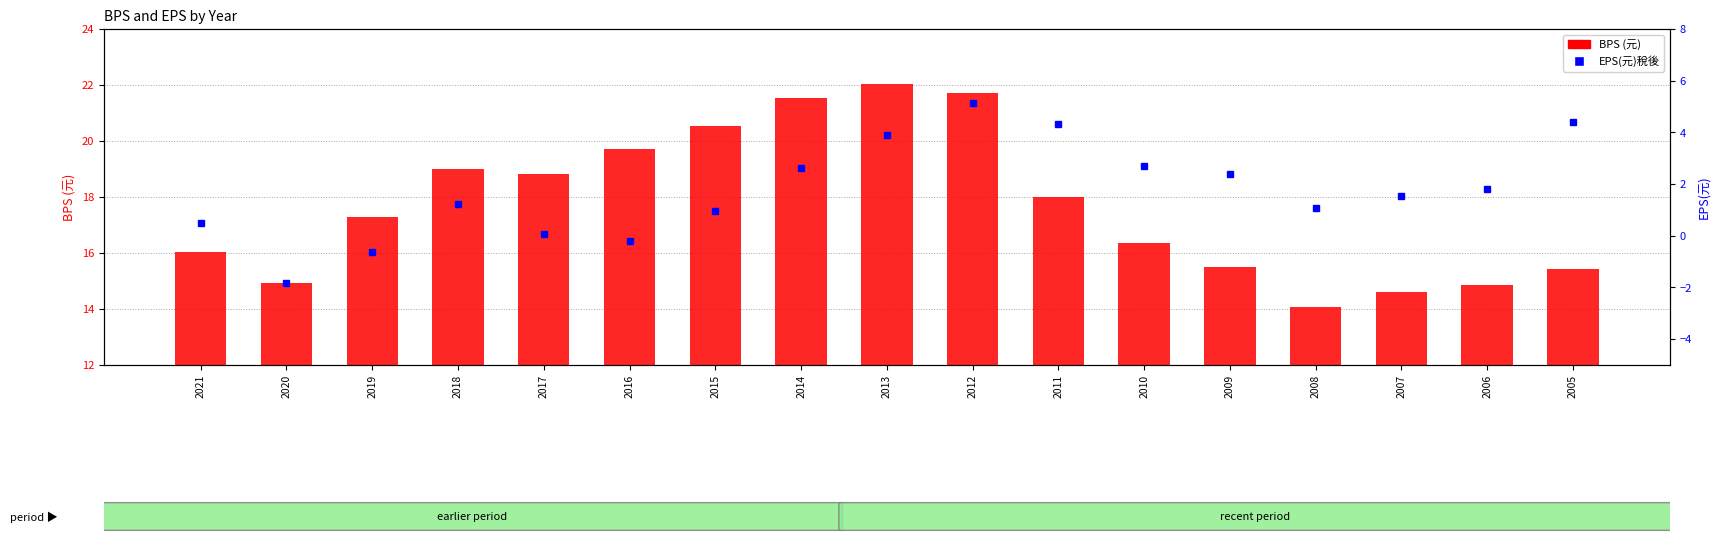

At which category is the sum across all series the highest?

2012